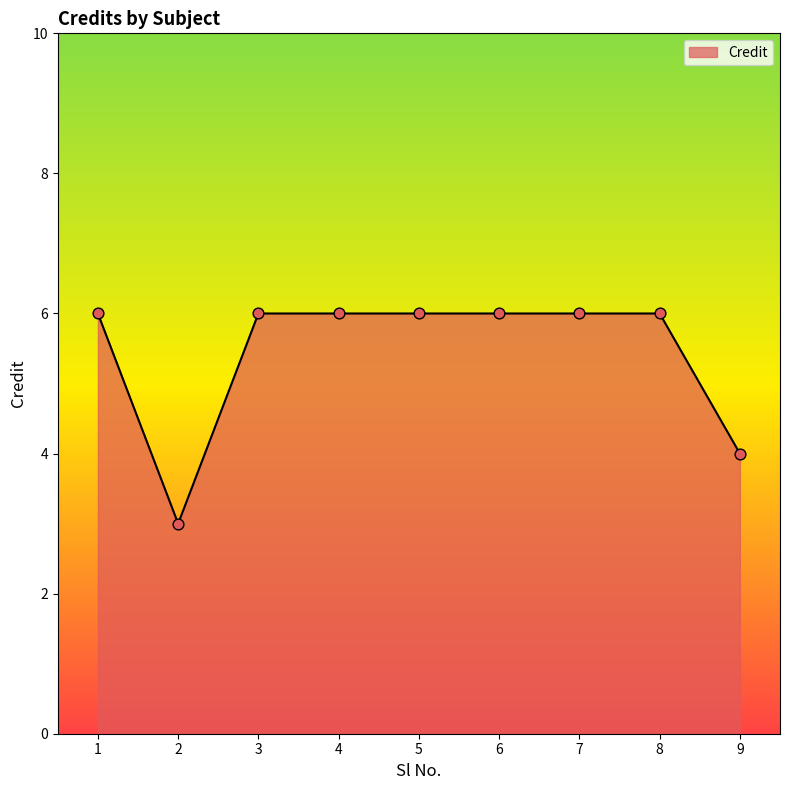

Approximately how many times larger is the value at 2 compared to 5?

0.5